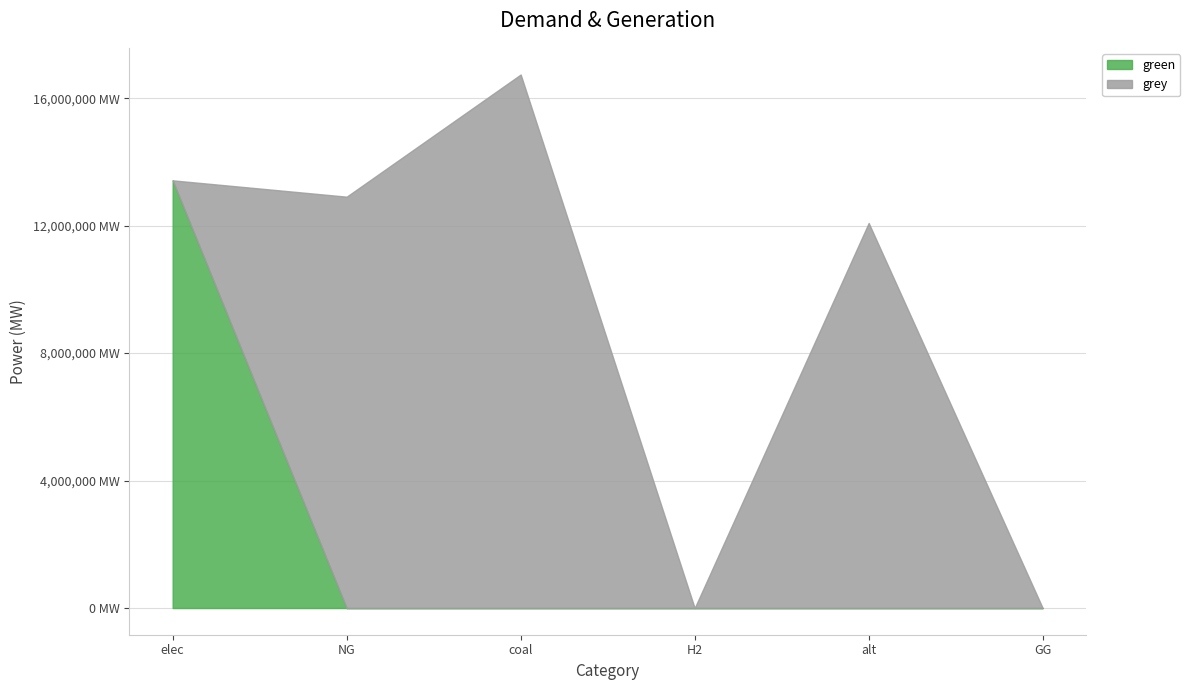

True or false: green has more than 2 interior local peaks.

False